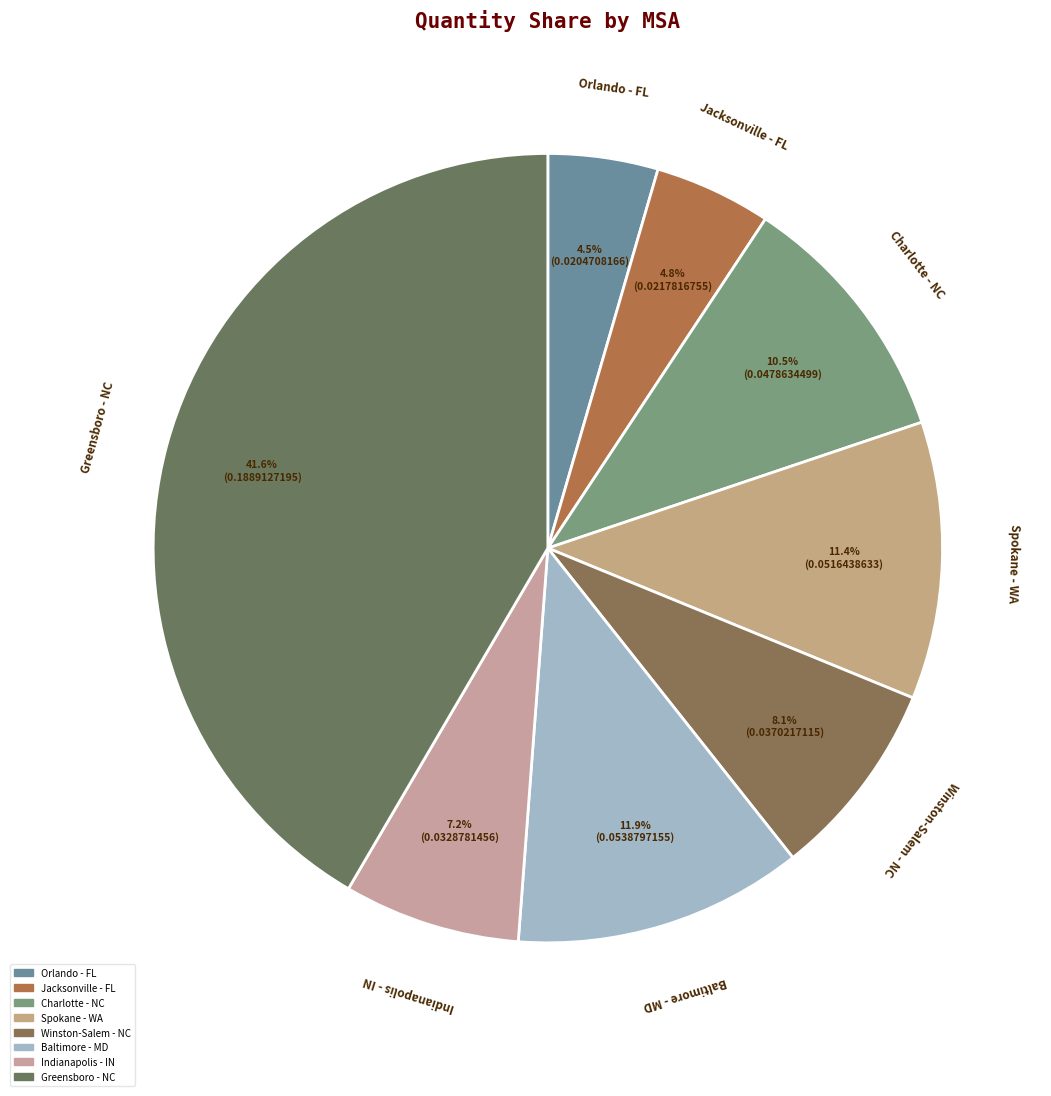

Does any single category account for the majority?

No